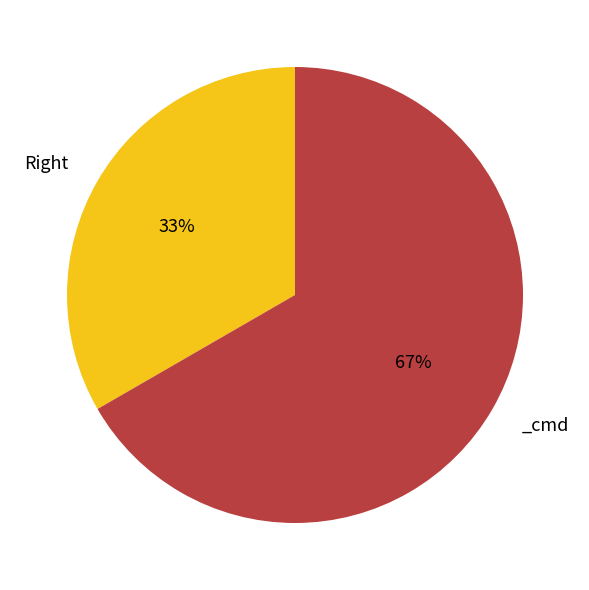

Does any single category account for the majority?

Yes